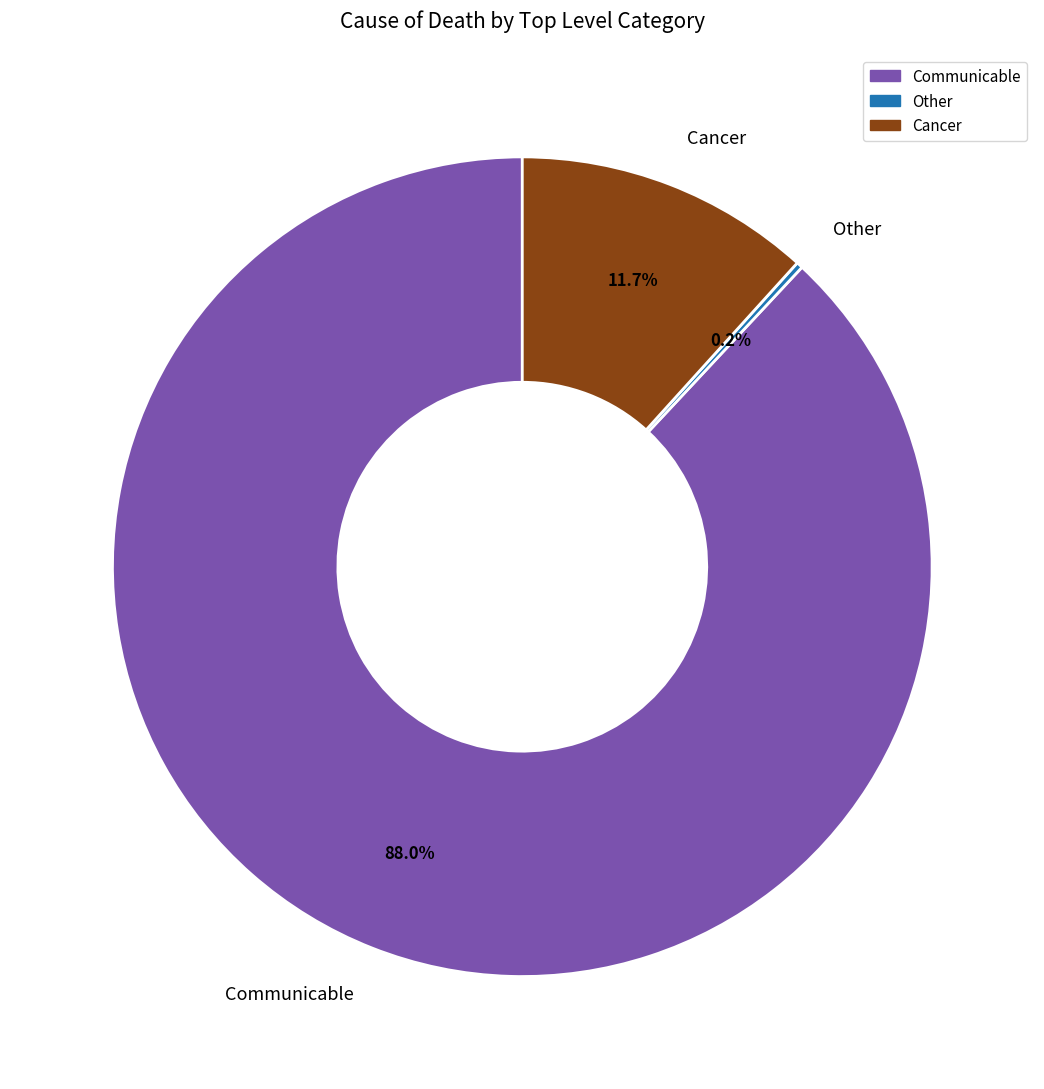

To the nearest percent, what is the average slice percentage?

33%